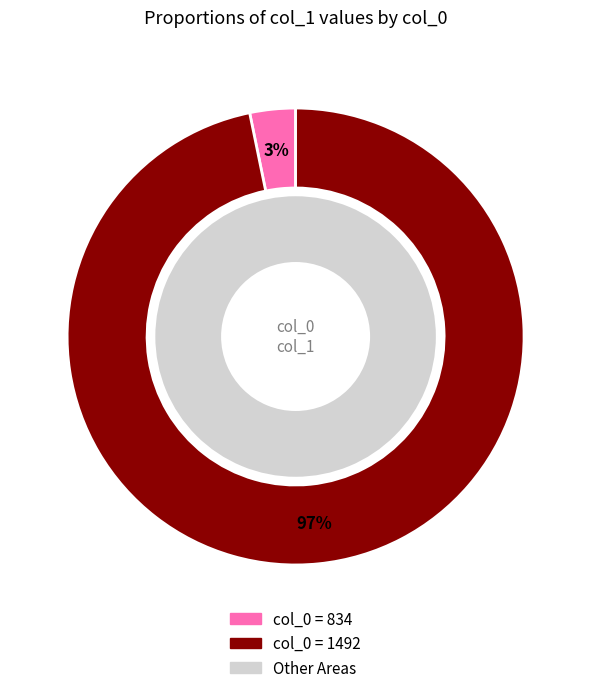

Do 834 and 1492 together represent more than half of the pie?

Yes